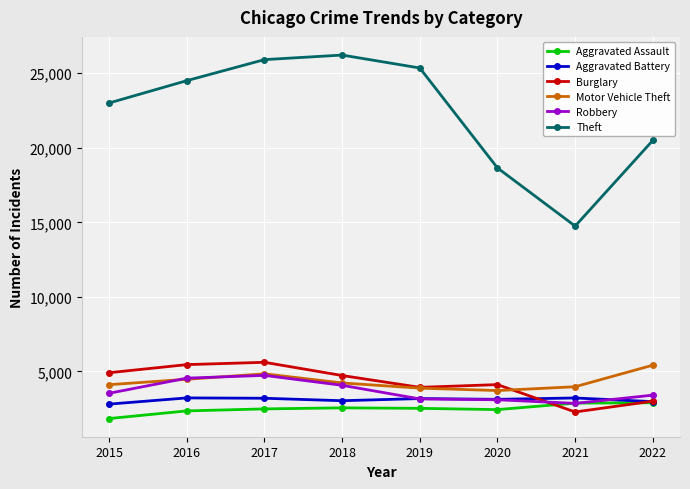

Which category has the lowest value in the Burglary series?

2021